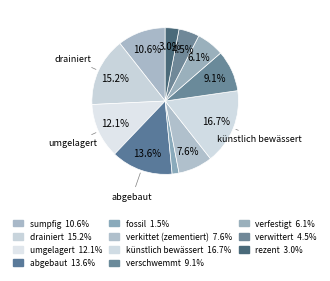

Rank the categories by value from lowest to highest.

fossil, rezent, verwittert, verfestigt, verkittet (zementiert), verschwemmt, sumpfig, umgelagert, abgebaut, drainiert, künstlich bewässert